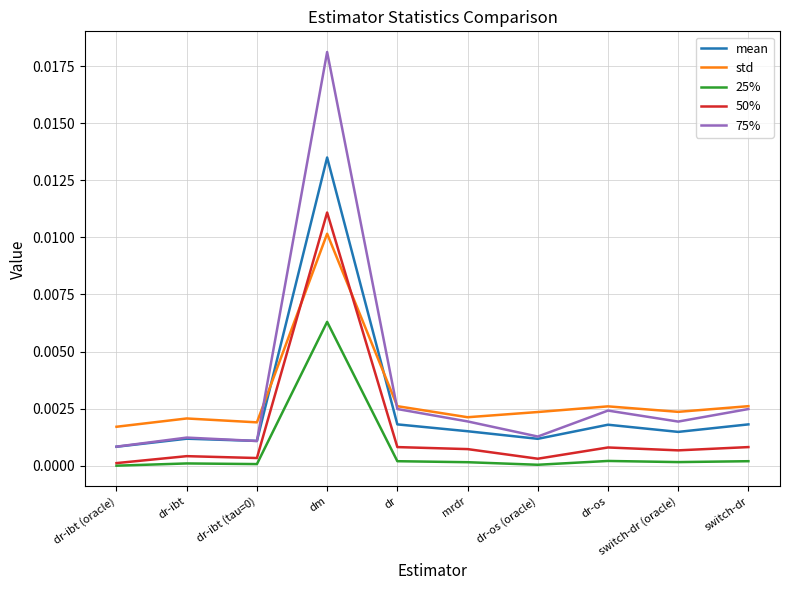

What is the total value across all series at dm?

0.1